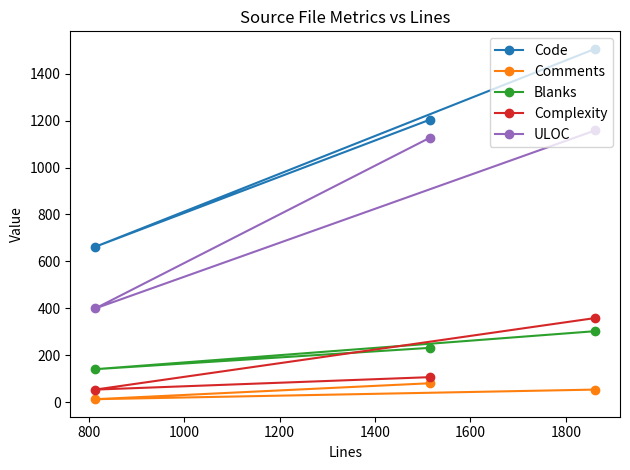

What is the average value of the Complexity series?

172